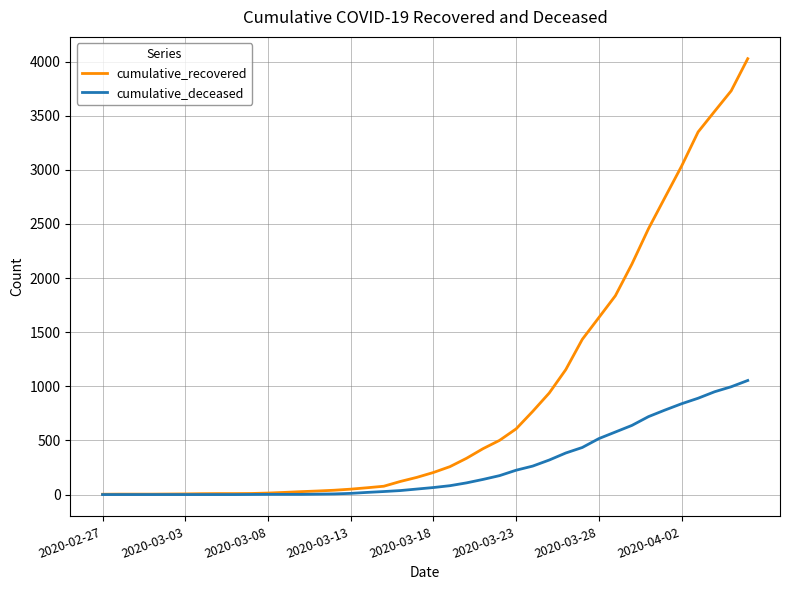

List the series in order of their overall mean, highest first.

cumulative_recovered, cumulative_deceased